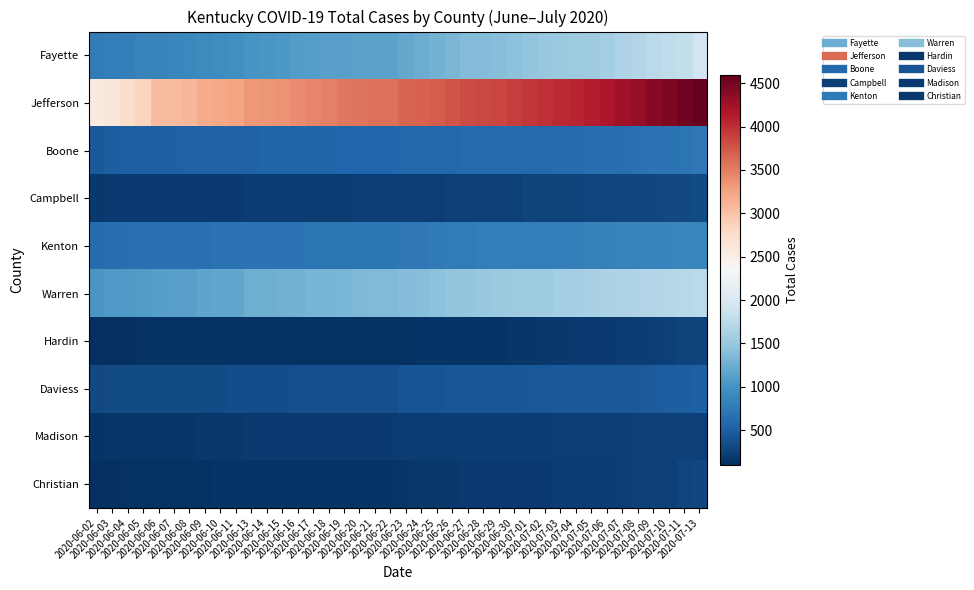

Which has a higher value, 2020-06-09 or 2020-07-07?

2020-07-07